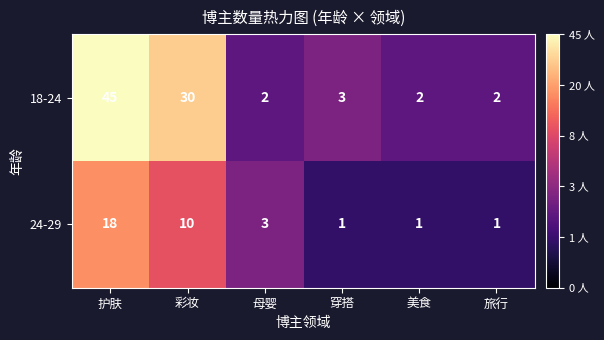

Which series has the widest spread of values?

18-24